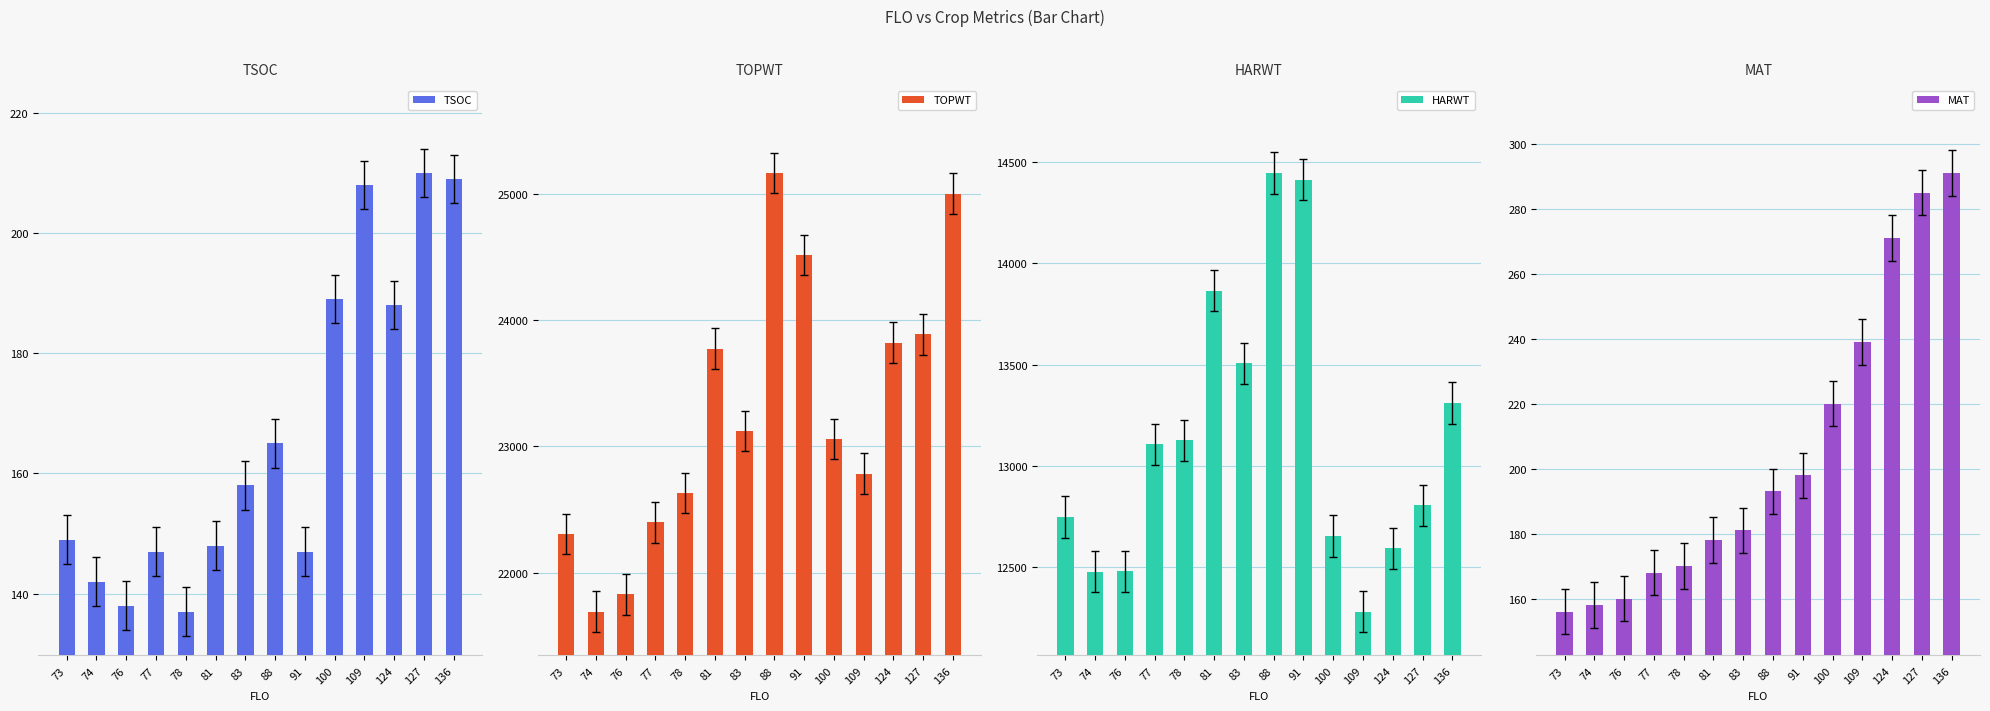

Between 109 and 124, which is larger?

109